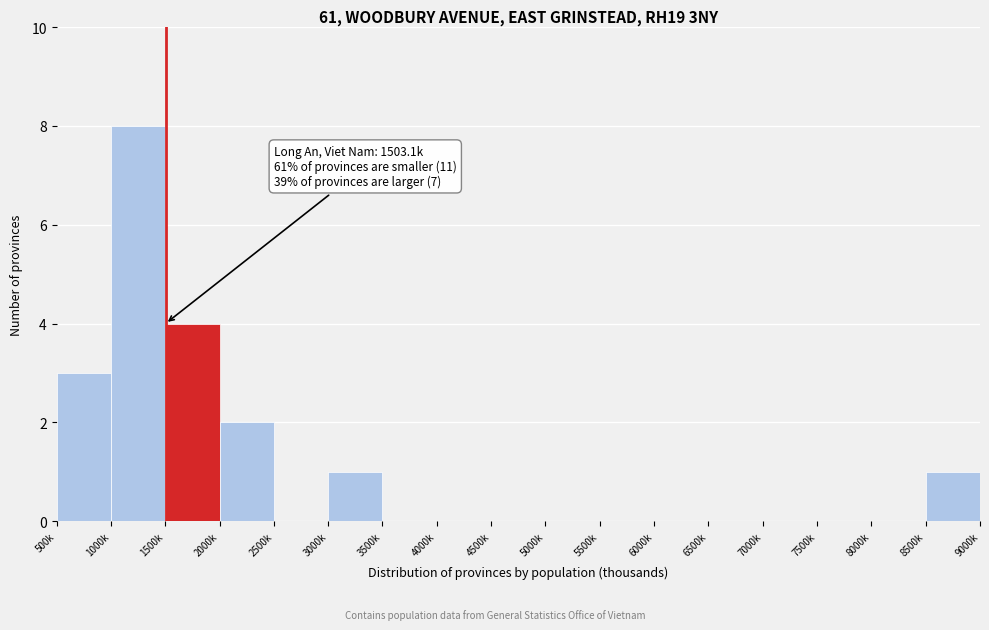

Reading left to right, transcribe all the data shown in this chart.

500k=3	1000k=8	1500k=4	2000k=2	2500k=0	3000k=1	3500k=0	4000k=0	4500k=0	5000k=0	5500k=0	6000k=0	6500k=0	7000k=0	7500k=0	8000k=0	8500k=1